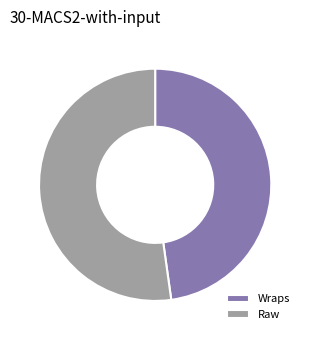

Do Wraps and Raw together represent more than half of the pie?

Yes